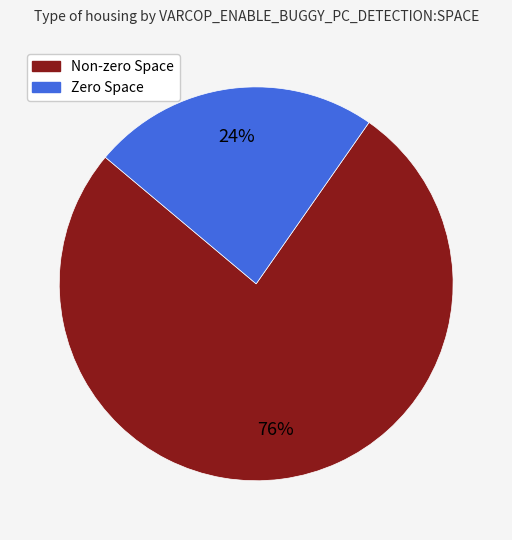

Is there a majority slice in this chart?

Yes